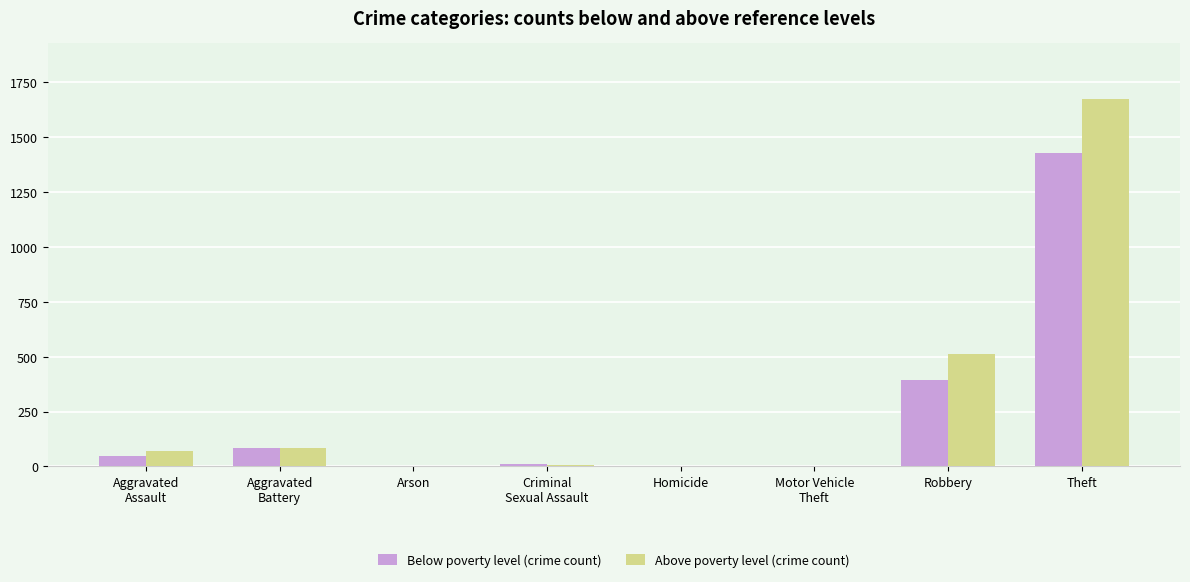

What is the sum of all Above poverty level (crime count) values?

2349